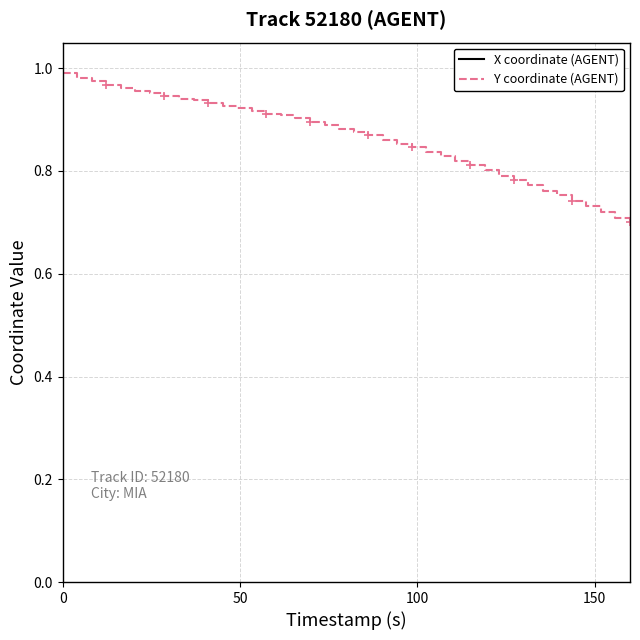

True or false: X coordinate (AGENT) and Y coordinate (AGENT) intersect in this chart.

False